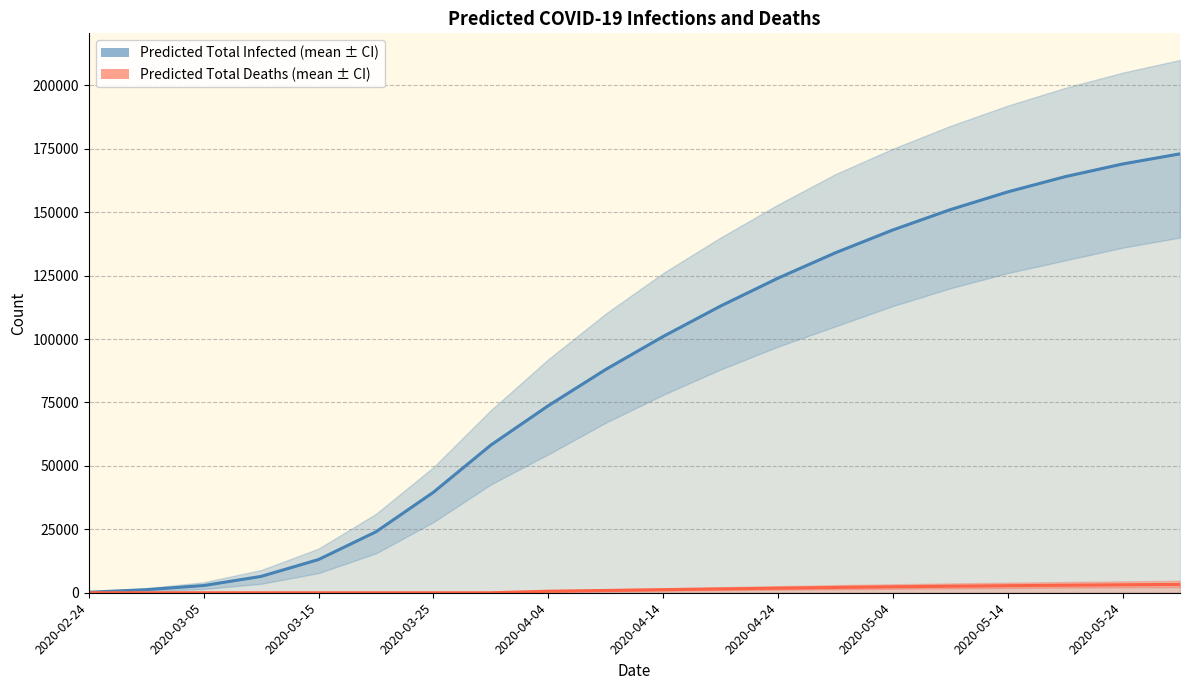

How many lines are shown in the chart?

2